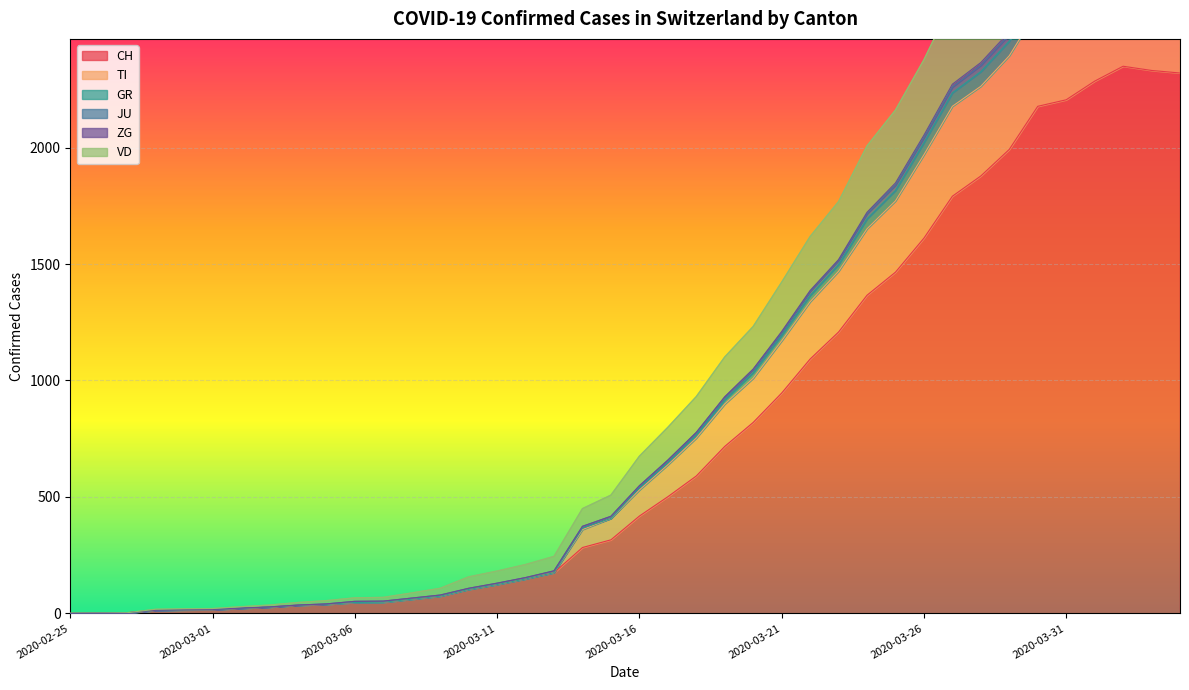

Is it true that GR equals 2707 at 2020-03-31?

True